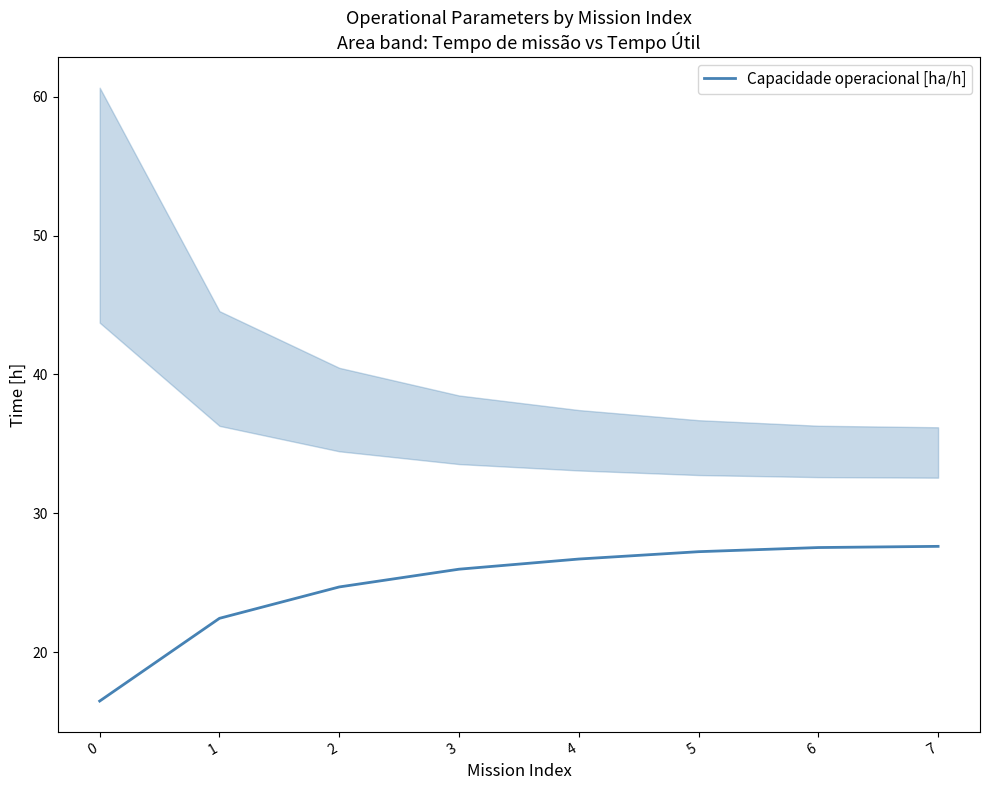

Does the chart display data point markers on the line(s)?

No